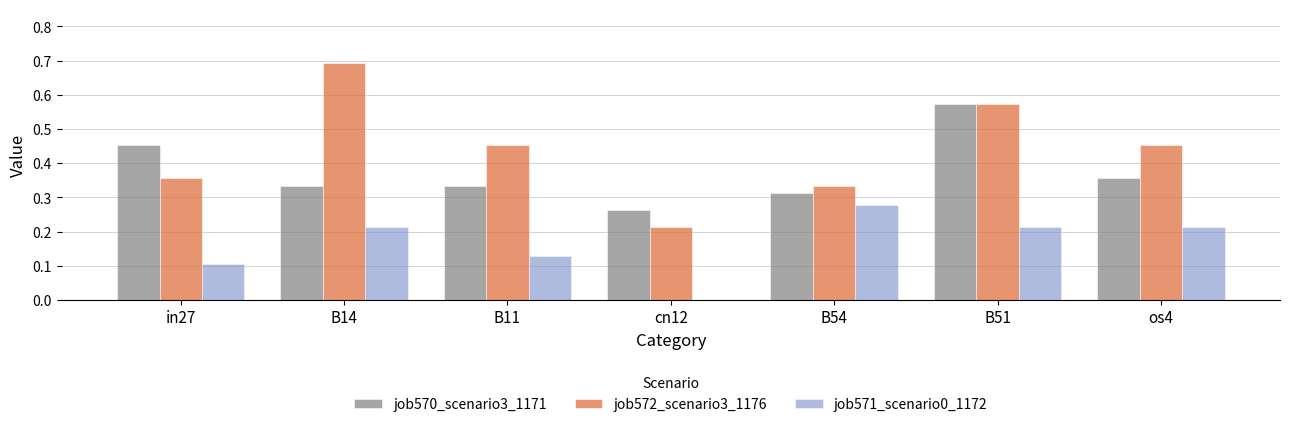

The job571_scenario0_1172 series shows 0.0 at cn12. True or false?

True